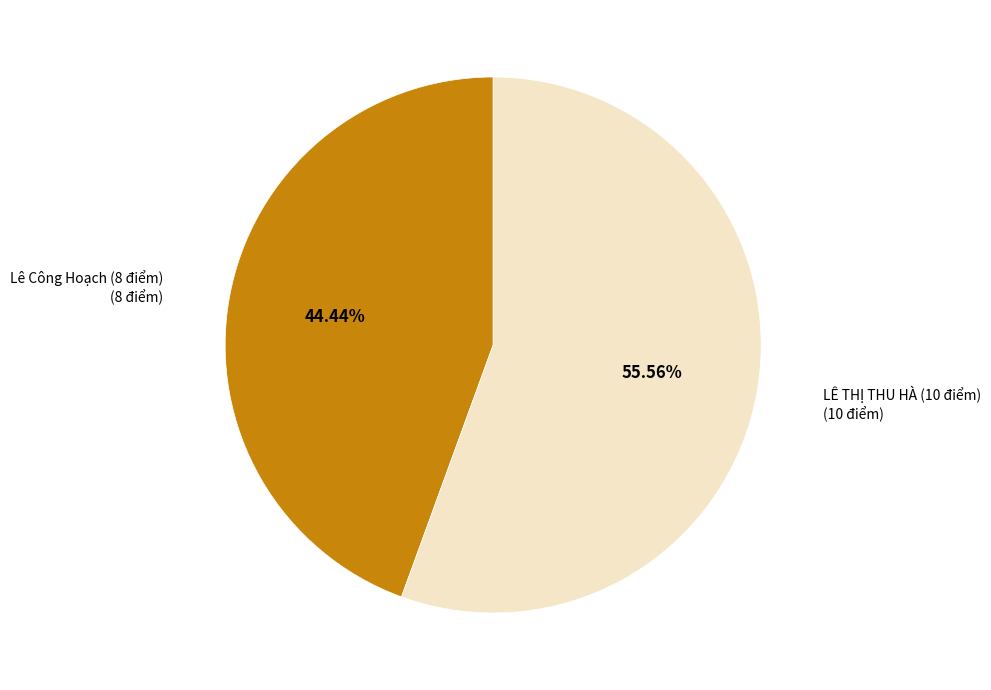

Which category has the biggest portion of the pie?

LÊ THỊ THU HÀ (10 điểm)